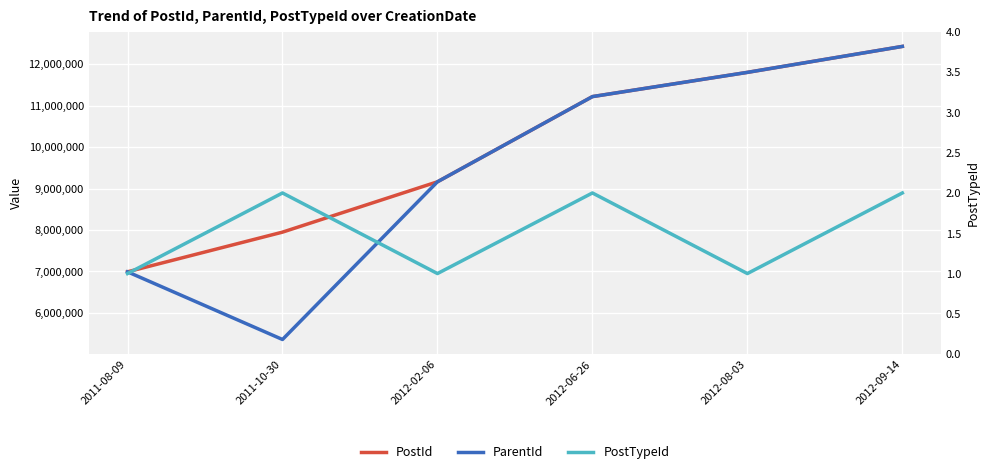

At 2012-08-03, list the series in order from largest to smallest.

PostId, ParentId, PostTypeId